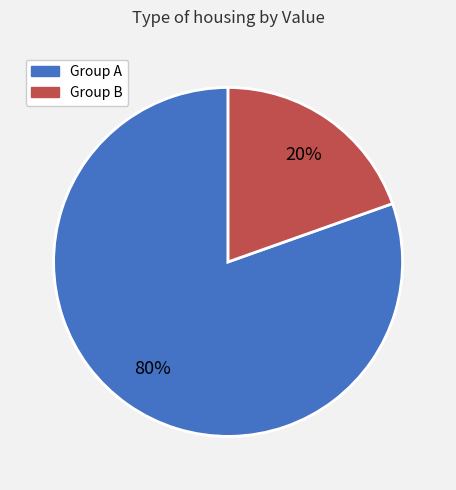

What is the largest slice in the pie chart?

Group A